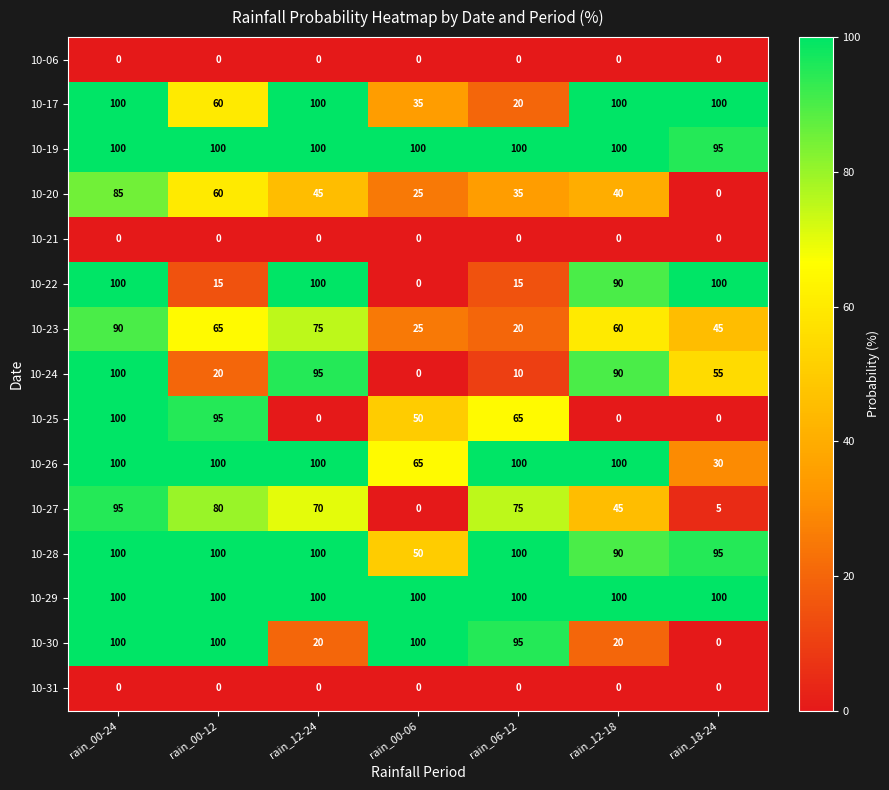

What is the sum of the 10-29 values at rain_00-12 and rain_00-06?

200